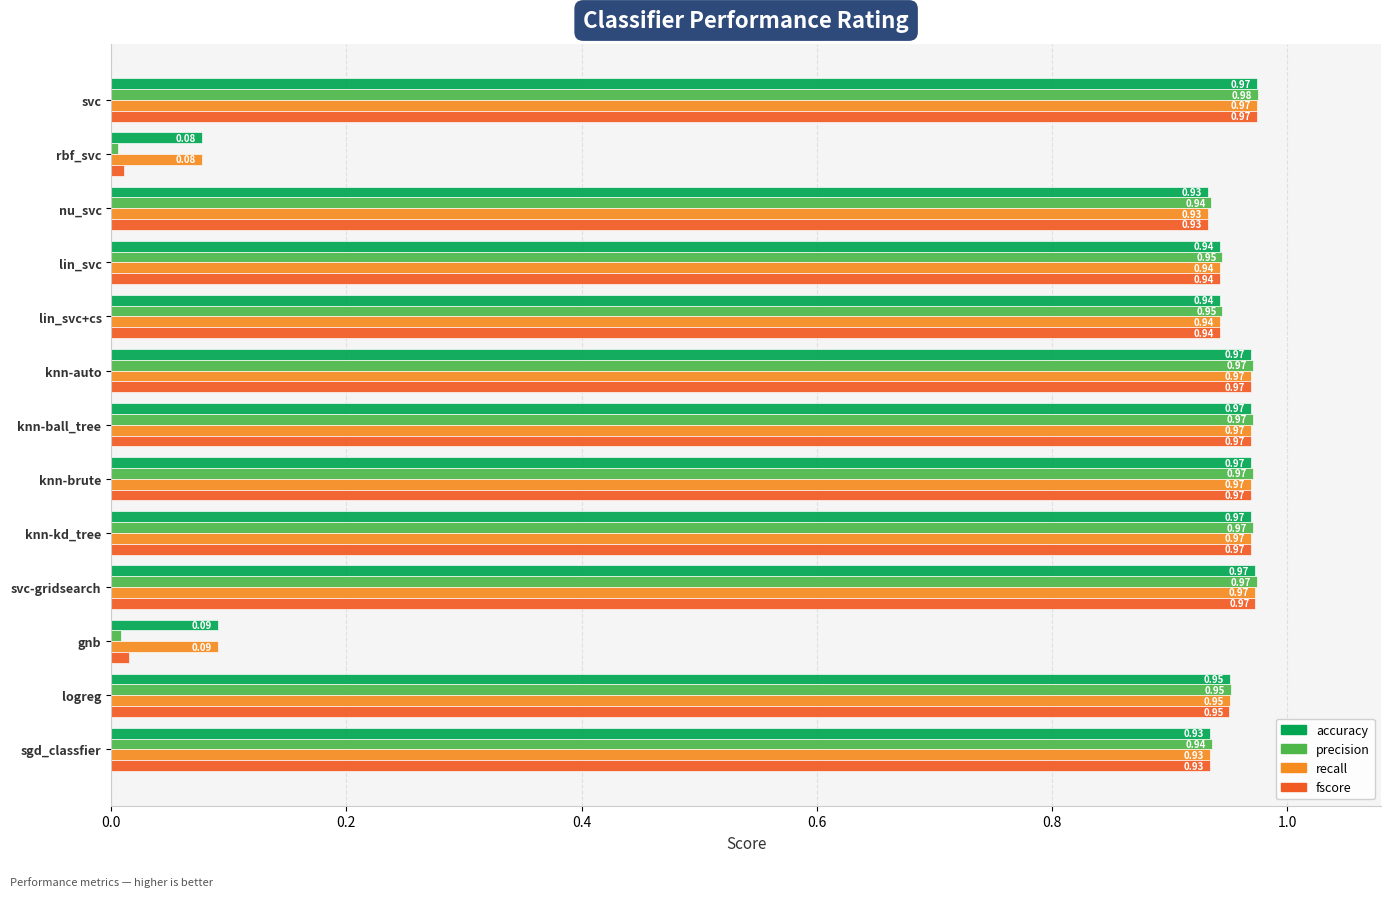

At which label is accuracy closest to 0?

rbf_svc